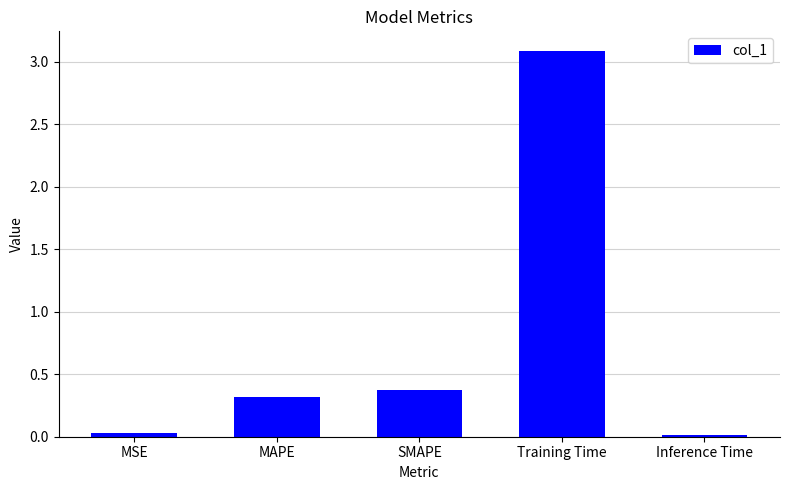

Between MAPE and MSE, which is larger?

MAPE